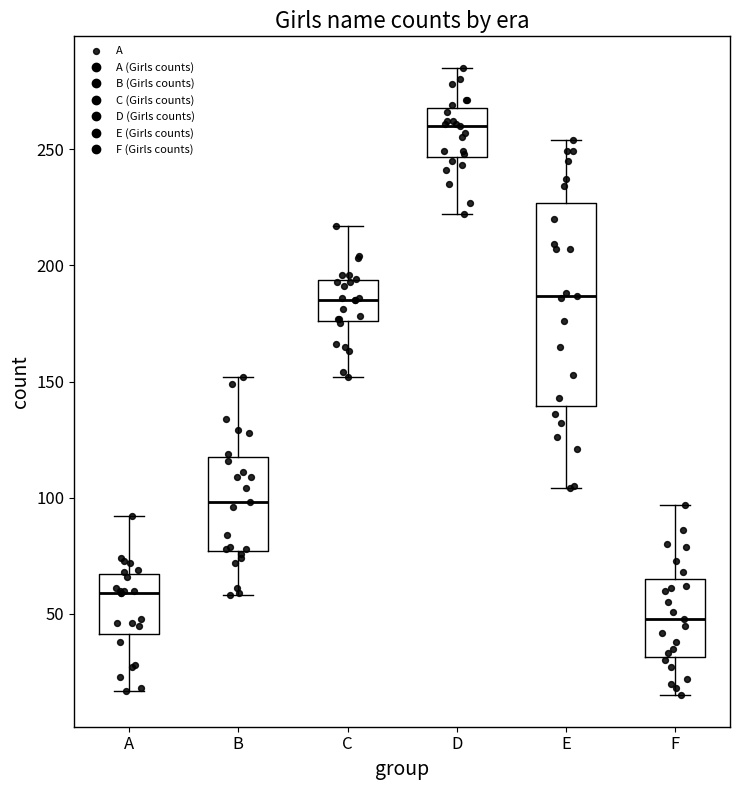

Reading left to right, transcribe this box plot: for each box, give where its median line is, the range the box spans, and where its two whiskers end, as read against the y-axis. The values are not printed on the chart, so give them approximately, as read against the axis.

A: median 60, box 40 to 65, whiskers 15 to 90
B: median 100, box 75 to 120, whiskers 60 to 150
C: median 185, box 175 to 195, whiskers 150 to 215
D: median 260, box 245 to 270, whiskers 220 to 285
E: median 185, box 140 to 225, whiskers 105 to 255
F: median 50, box 30 to 65, whiskers 15 to 95